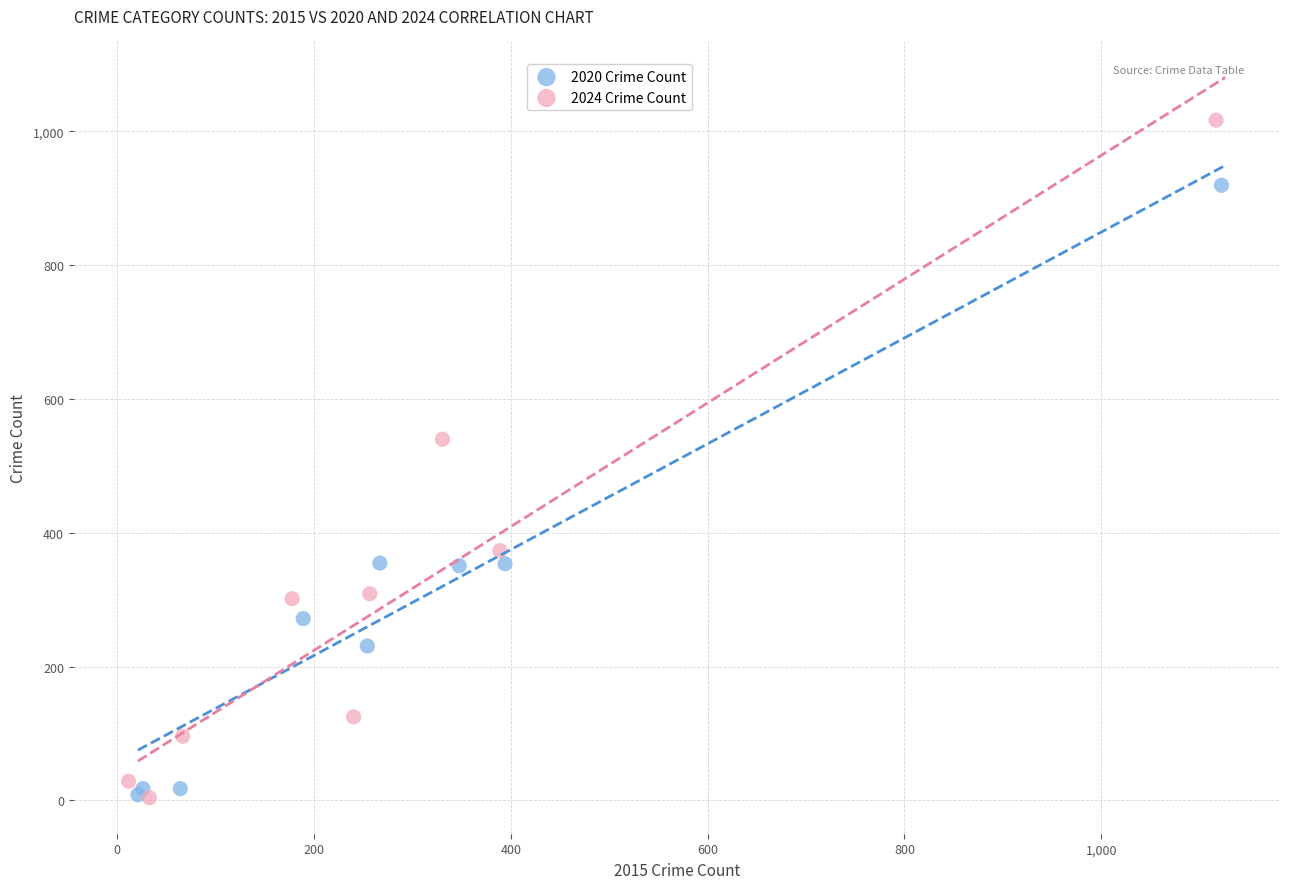

Which series has the widest spread of Y values?

2024 Crime Count